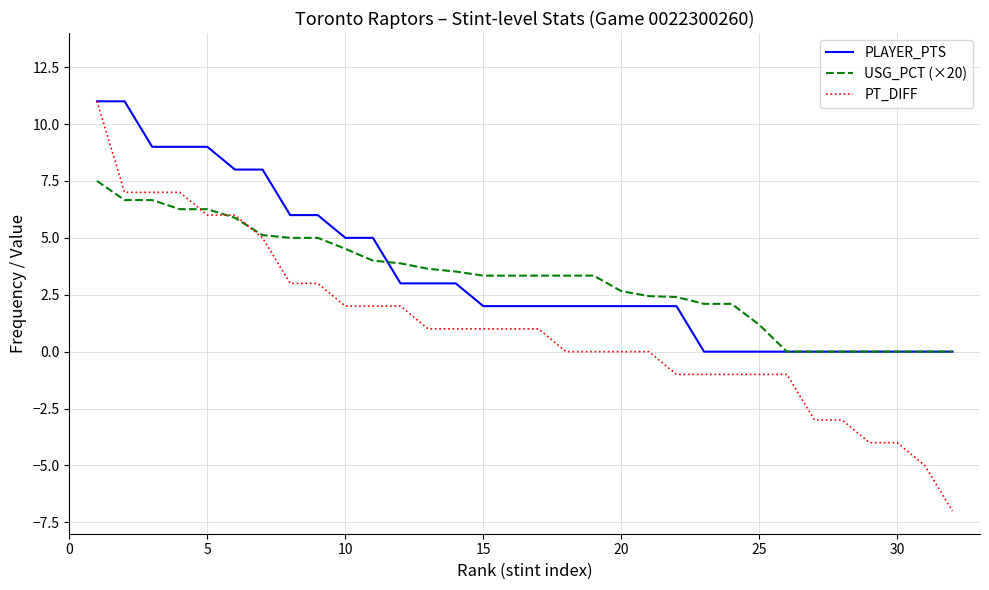

Which series has the widest spread of values?

PT_DIFF